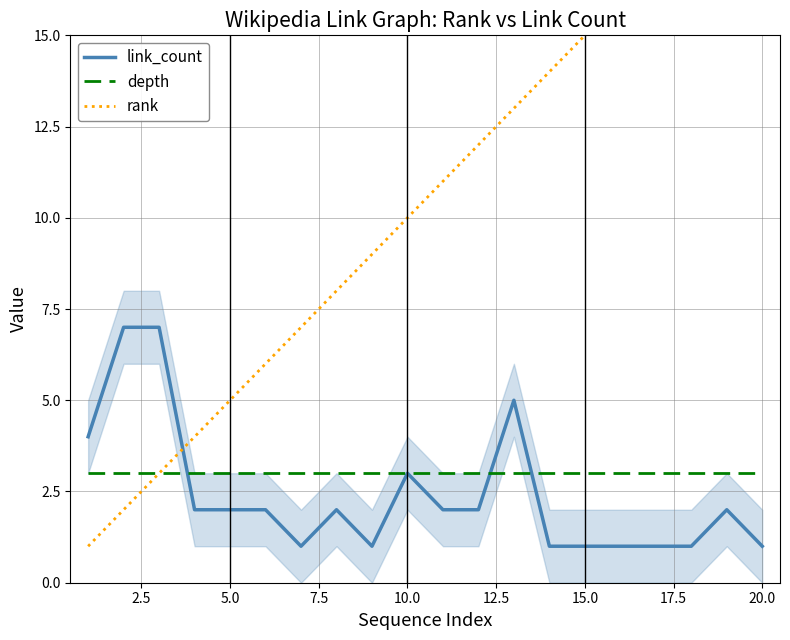

At how many categories does at least one series exceed 8?

12